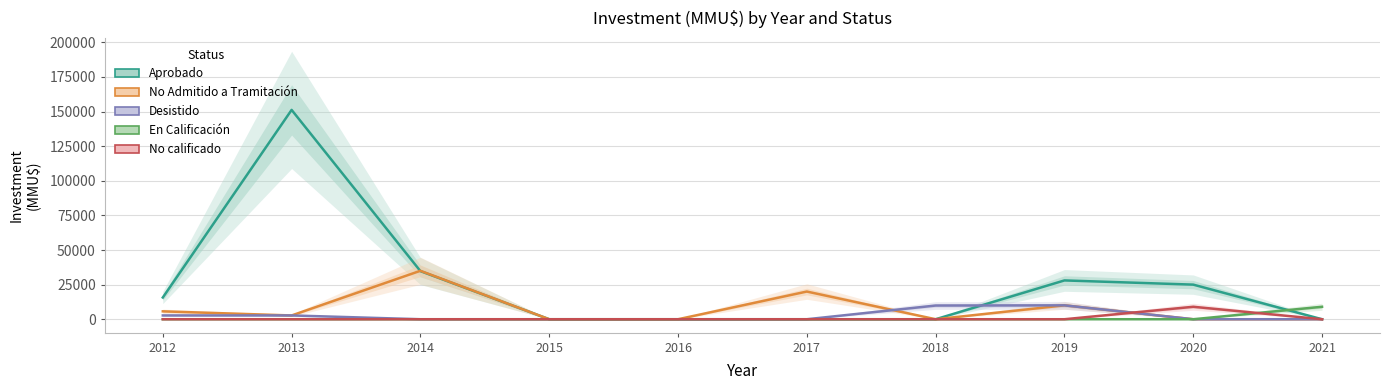

Which series has the widest spread of values?

Aprobado